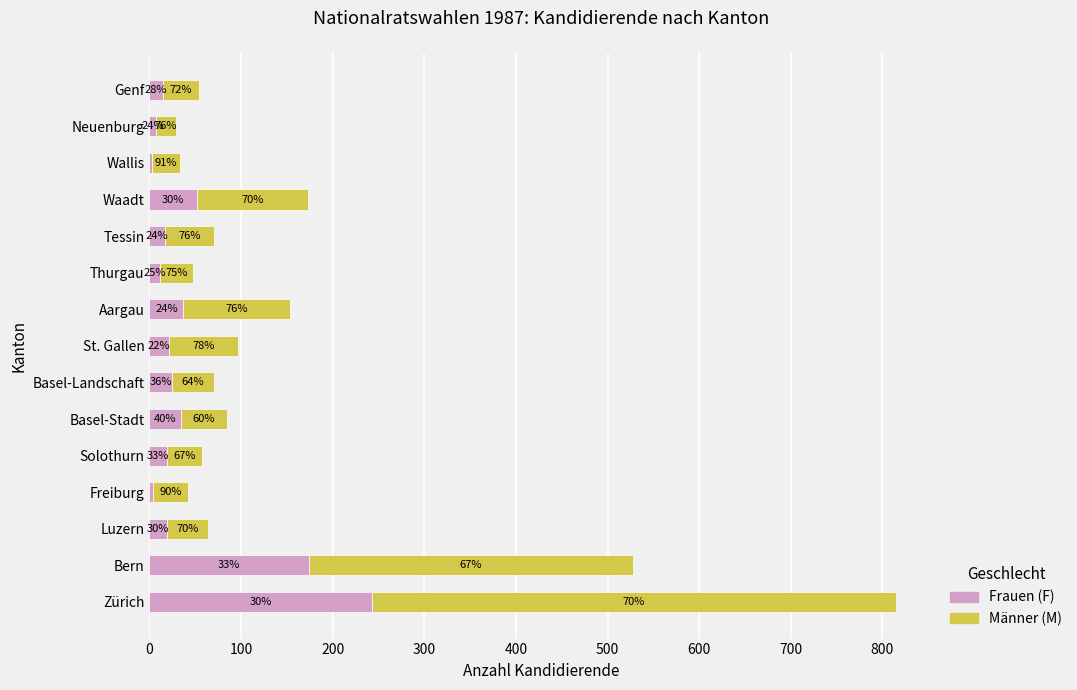

Reading left to right, list all the values displayed in this chart.

Frauen (F): 243	174	19	4	19	34	25	21	37	12	17	52	3	7	15
Männer (M): 572	354	45	38	38	51	45	76	116	36	54	121	30	22	39